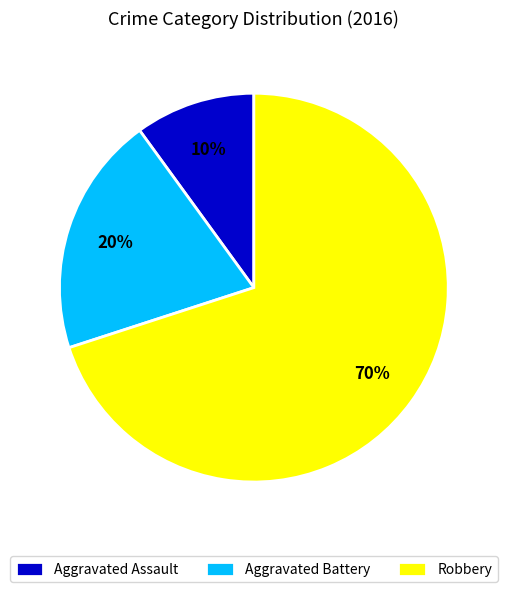

To the nearest percent, what percentage of the pie is Aggravated Assault?

10%